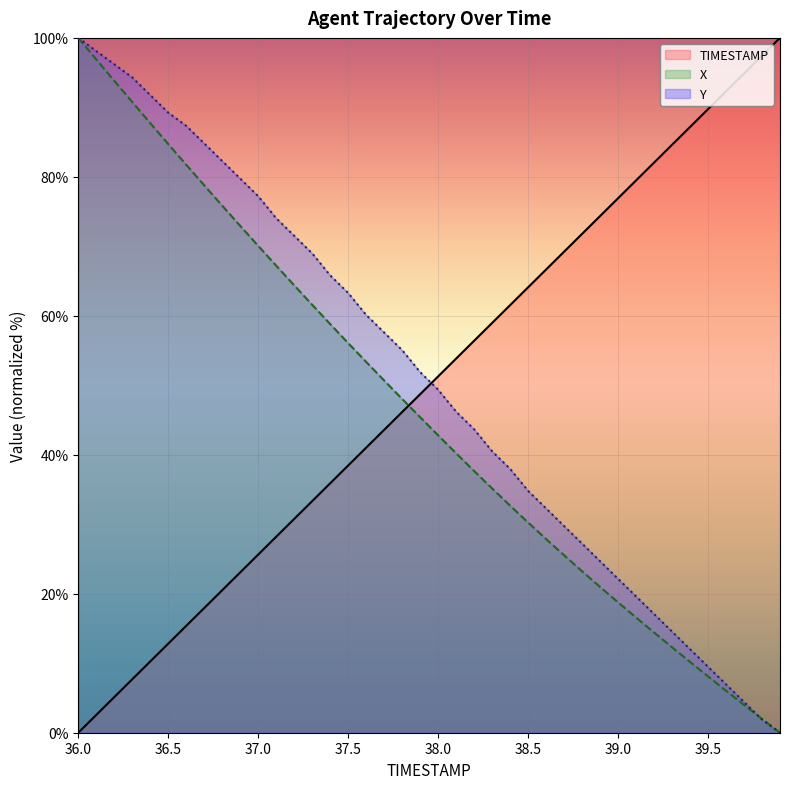

True or false: Y has more than 0 interior local peaks.

False